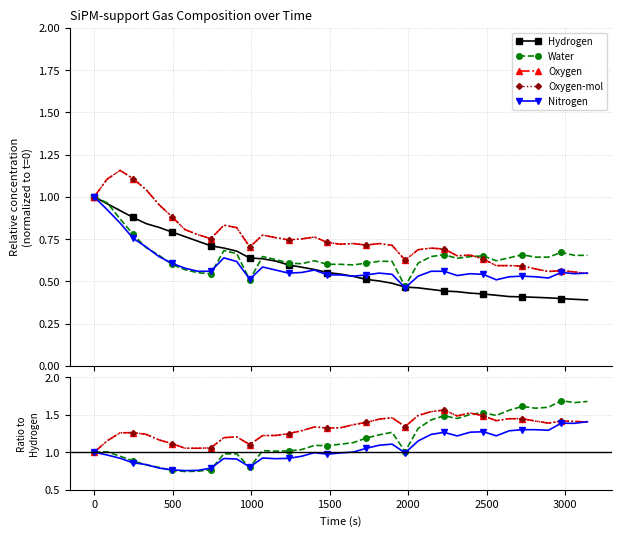

The Hydrogen series shows 1.0 at 0. True or false?

True